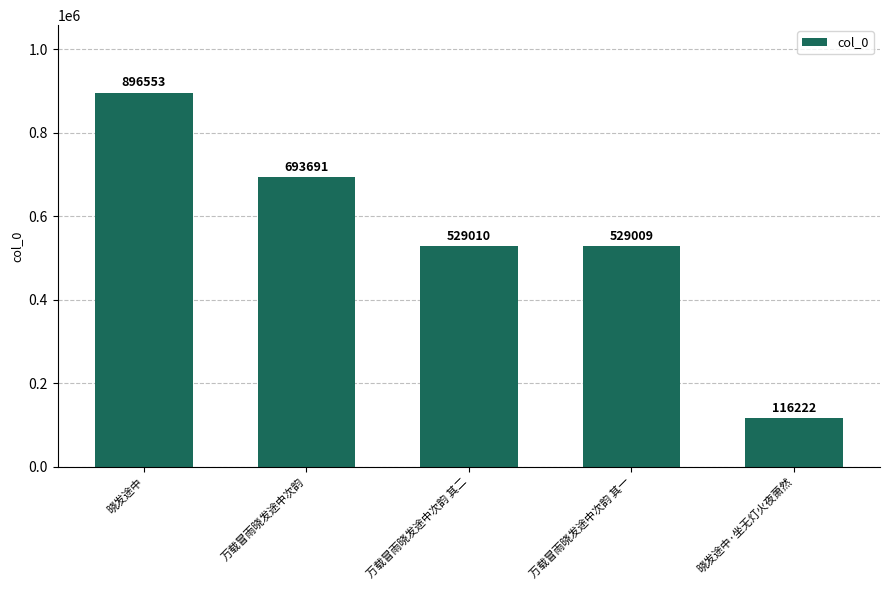

Rank the categories by value from highest to lowest.

晓发途中, 万载冒雨晓发途中次韵, 万载冒雨晓发途中次韵 其二, 万载冒雨晓发途中次韵 其一, 晓发途中·坐无灯火夜萧然